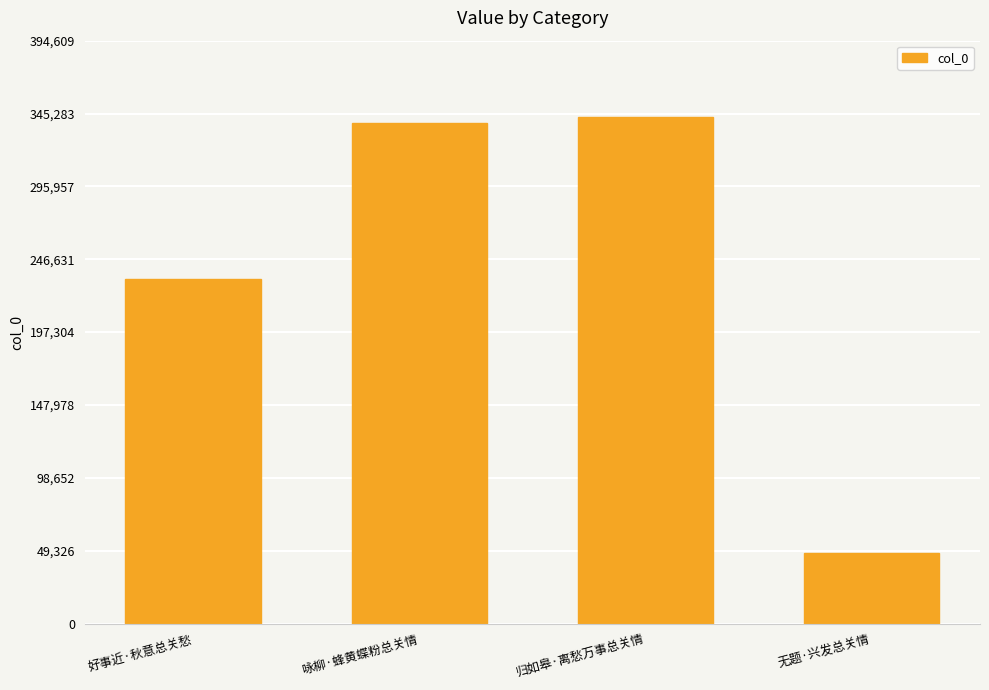

What is the approximate value at 好事近·秋意总关愁, to the nearest 50?

233450